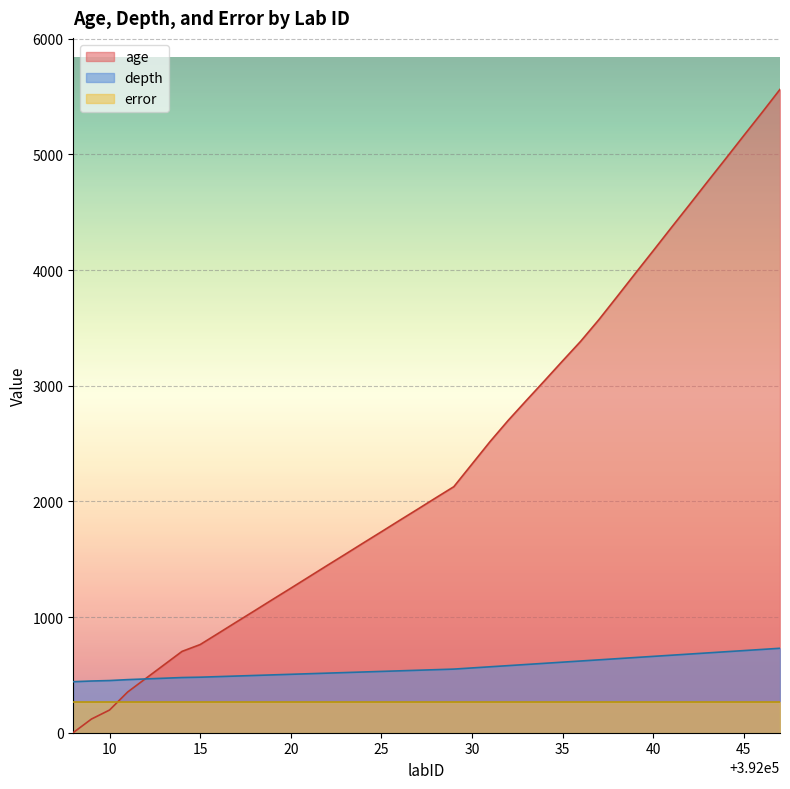

What is the difference between the maximum and minimum values in the age series?

5561